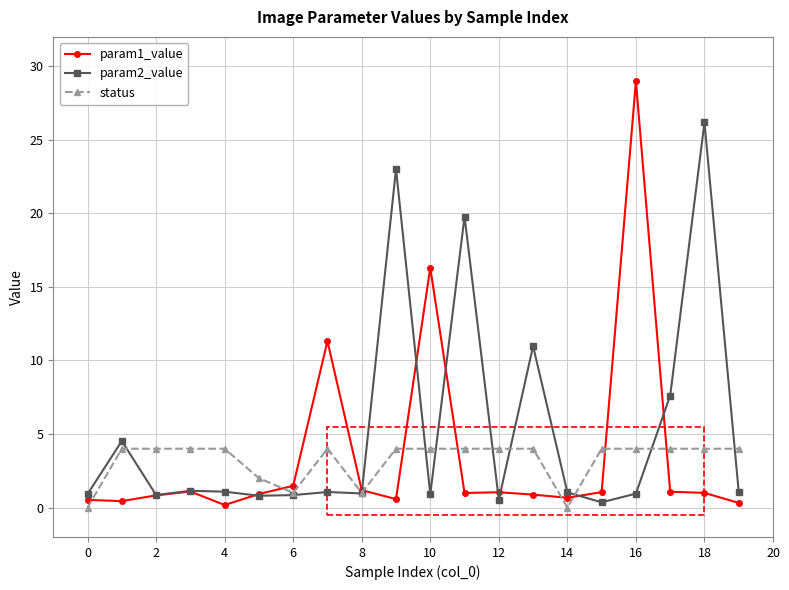

What is the highest value of the param2_value series?

26.2